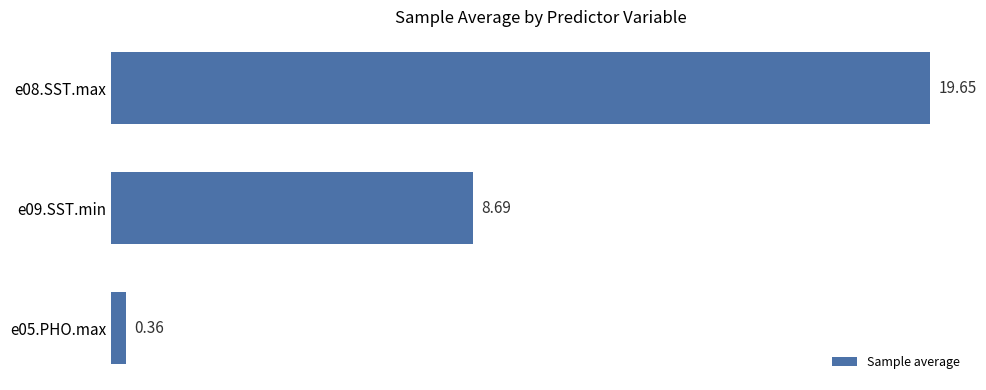

What is the sum of all values?

28.7